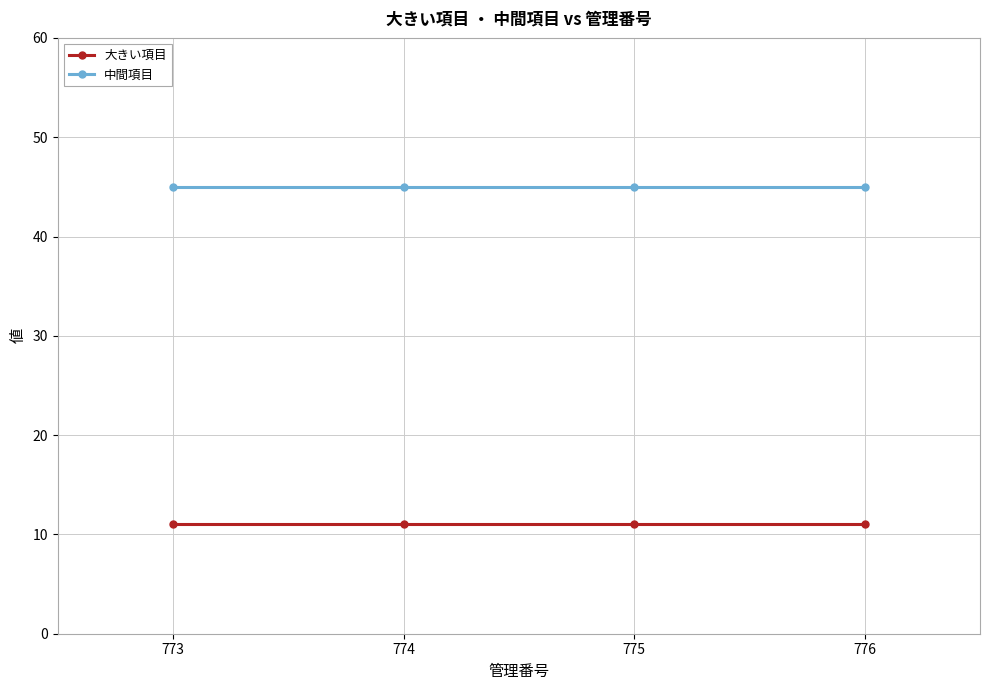

What is the value of the 大きい項目 point at the 4th from the left?

11